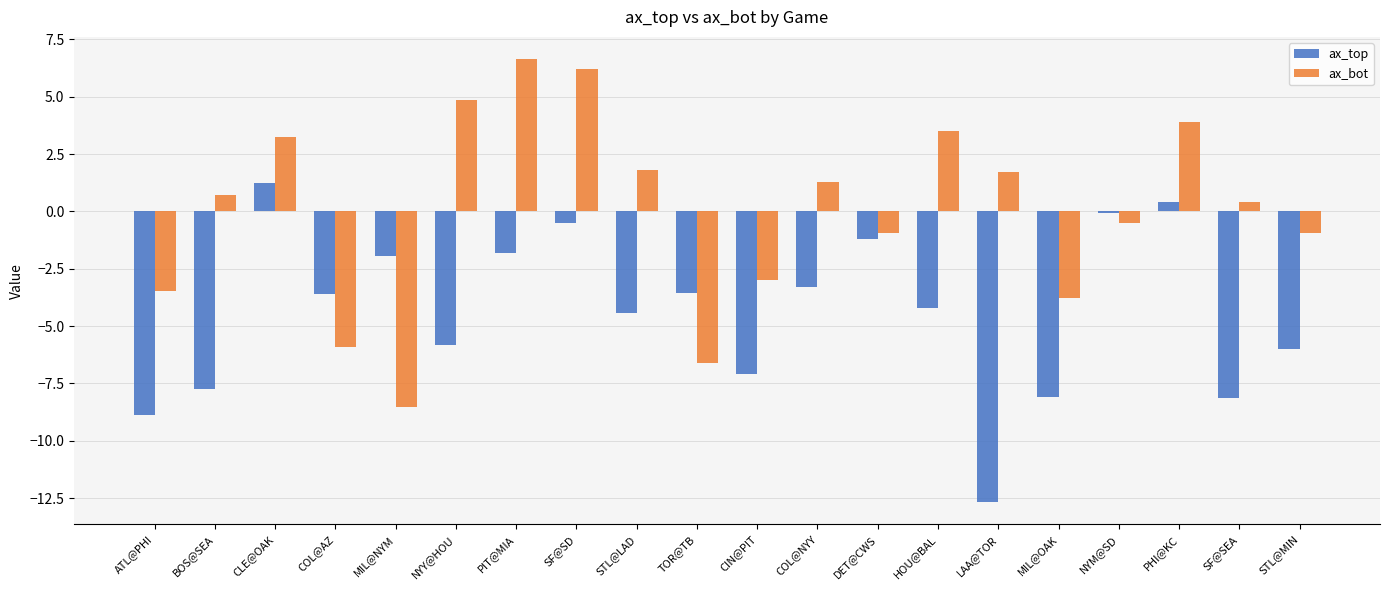

How many values in the ax_bot series exceed 0?

11